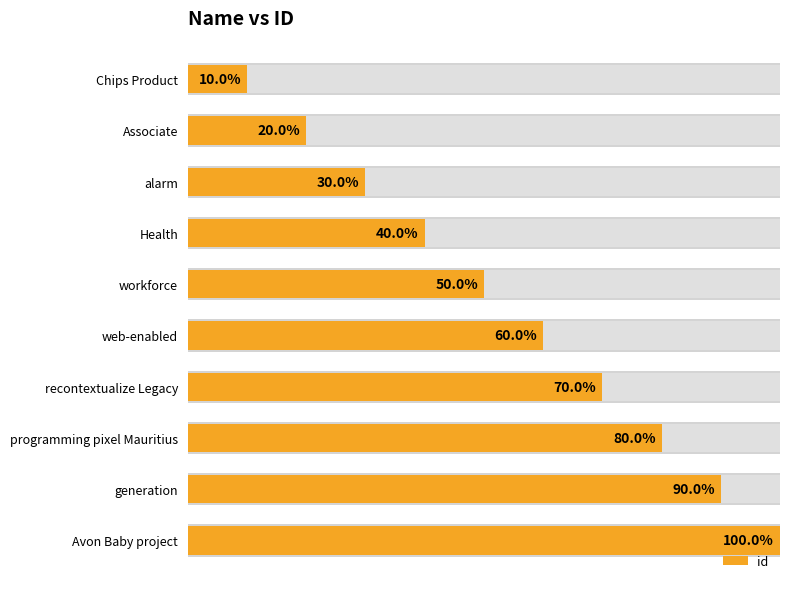

Between workforce and Chips Product, which is larger?

workforce